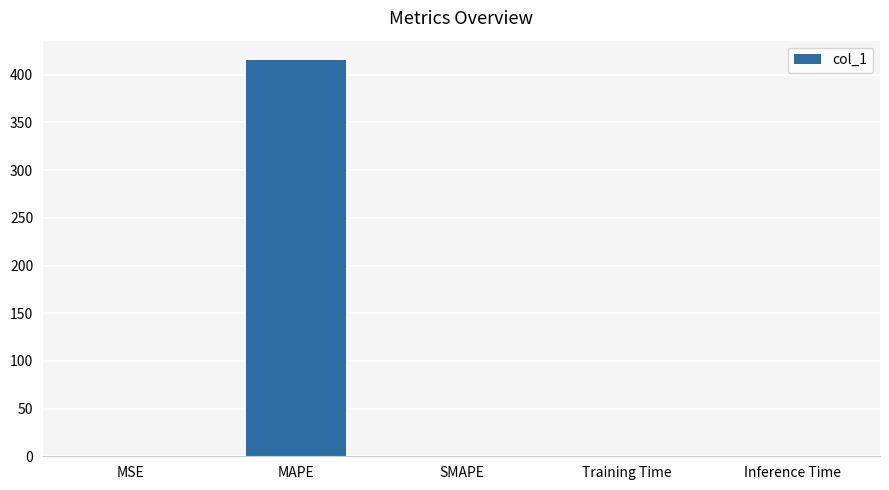

Does the chart contain stacked bars?

No